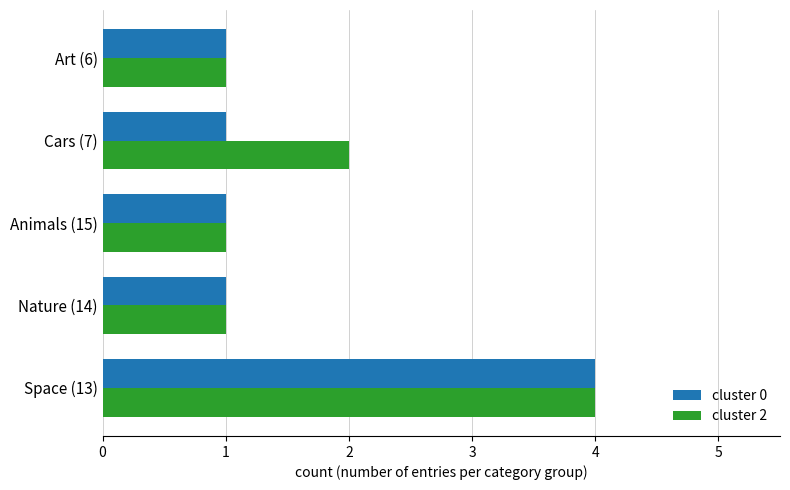

What is the lowest value of the cluster 2 series?

1